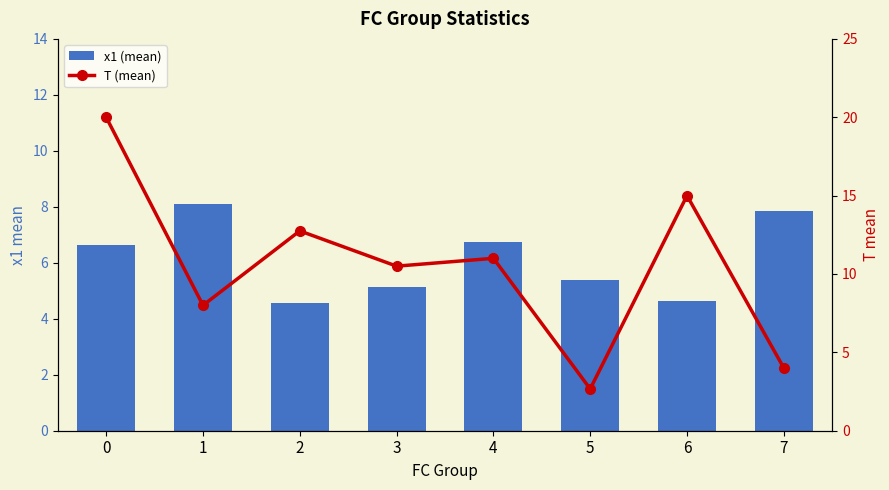

Reading left to right, extract all data points from this chart.

x1 (mean): 6.6	8.1	4.6	5.1	6.8	5.4	4.6	7.8
T (mean): 20.0	8.0	12.8	10.5	11.0	2.7	15.0	4.0